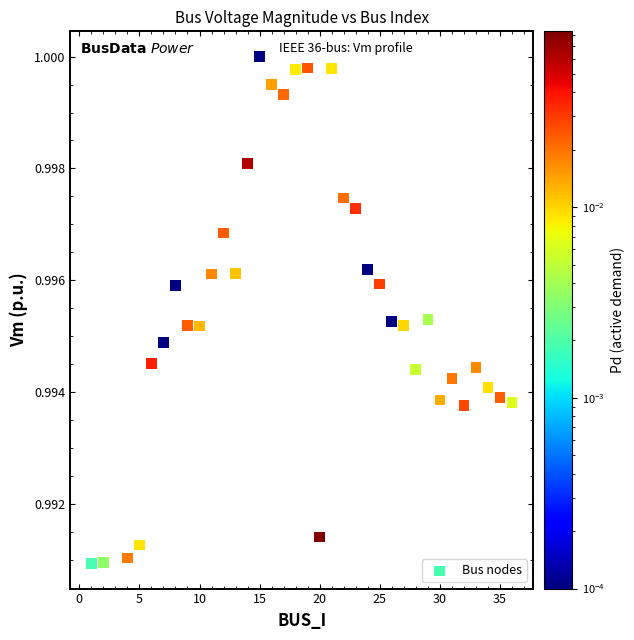

What is the range of X values (max minus min)?

35.0